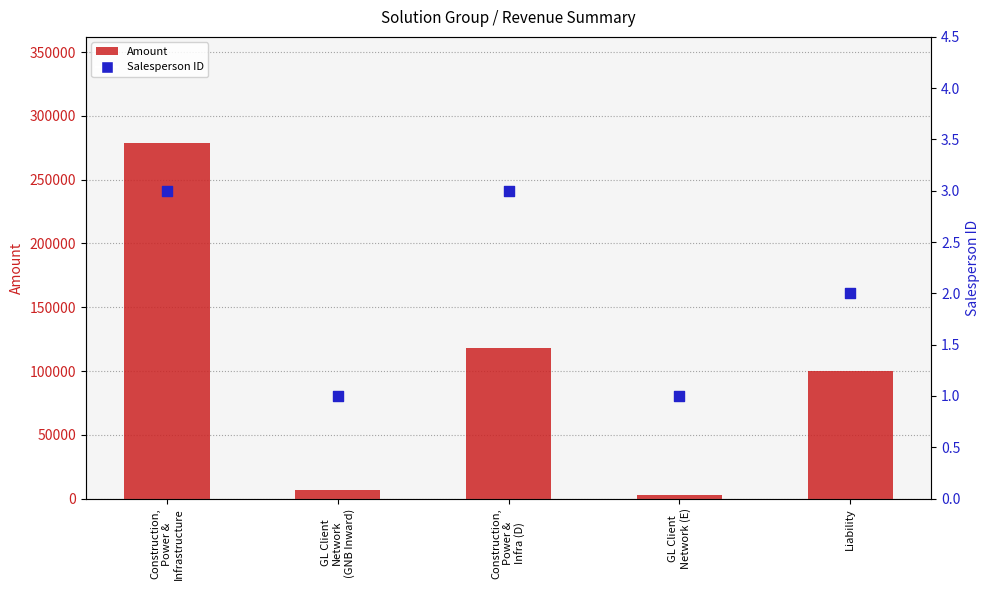

What is the total value across all series at Construction,
Power &
Infrastructure?

278483